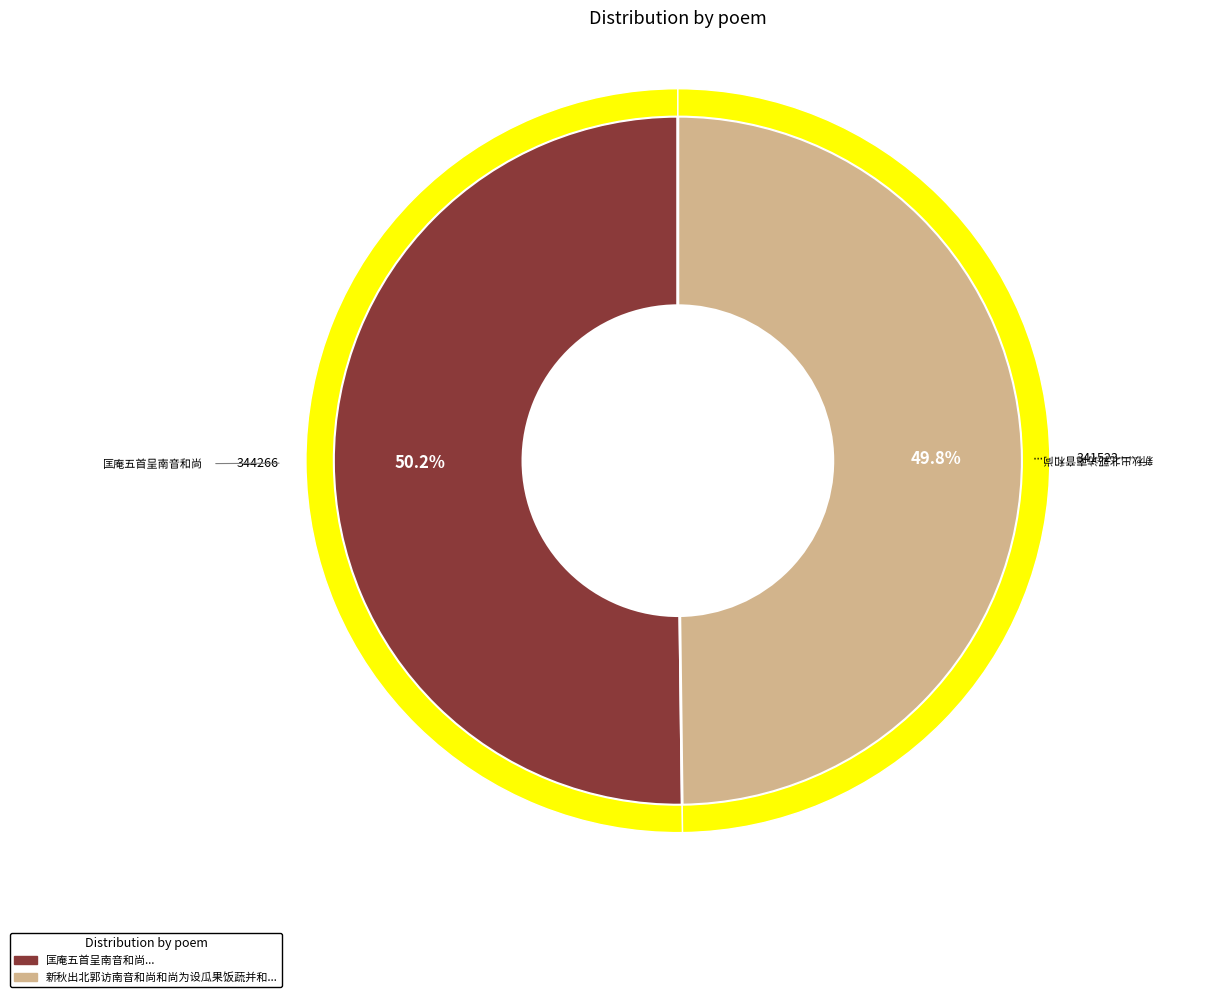

To the nearest percent, what percentage of the pie is 新秋出北郭访南音和尚和尚为设瓜果饭蔬并和匡庵五诗见寄倒押元韵韵续连珠呈印南老?

50%